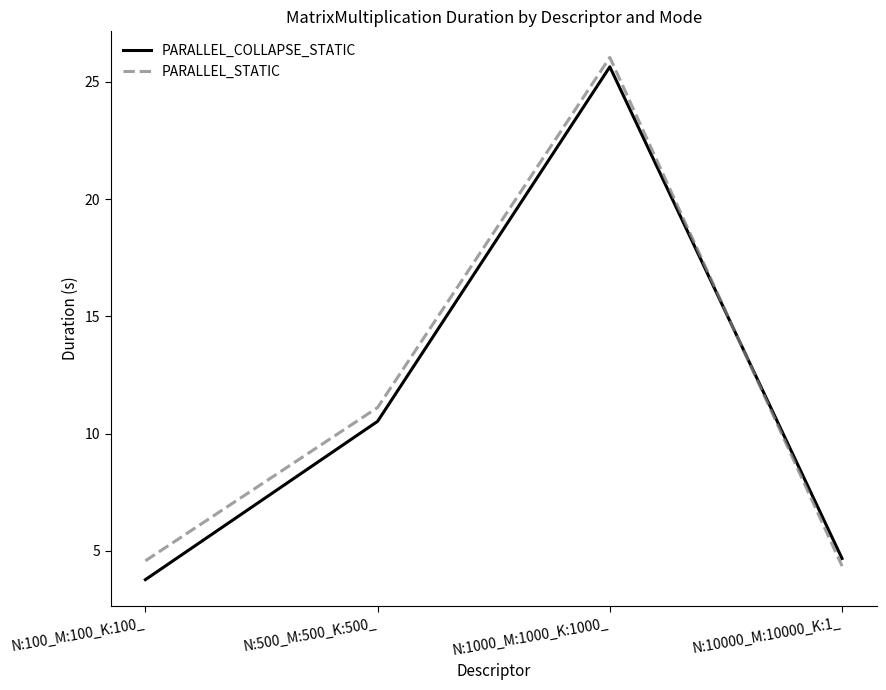

At how many categories does at least one series exceed 10?

2